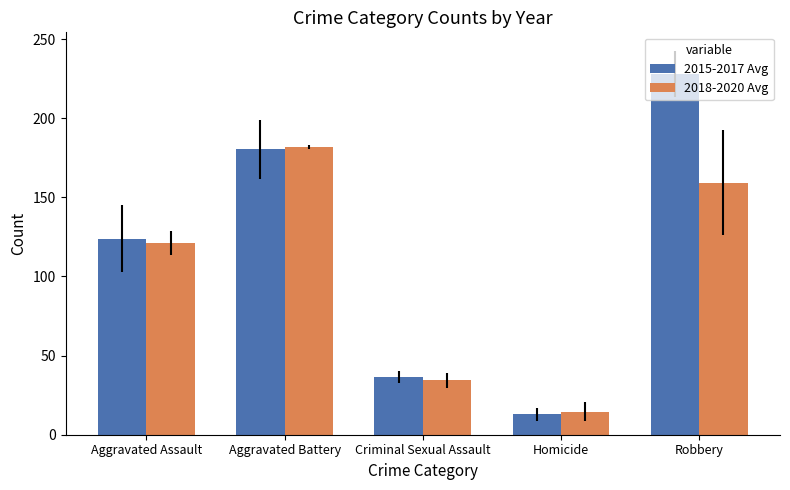

Reading right to left, transcribe all the data shown in this chart.

2015-2017 Avg: 227.7	13.0	36.3	180.3	124.0
2018-2020 Avg: 159.3	14.7	34.3	181.7	121.0